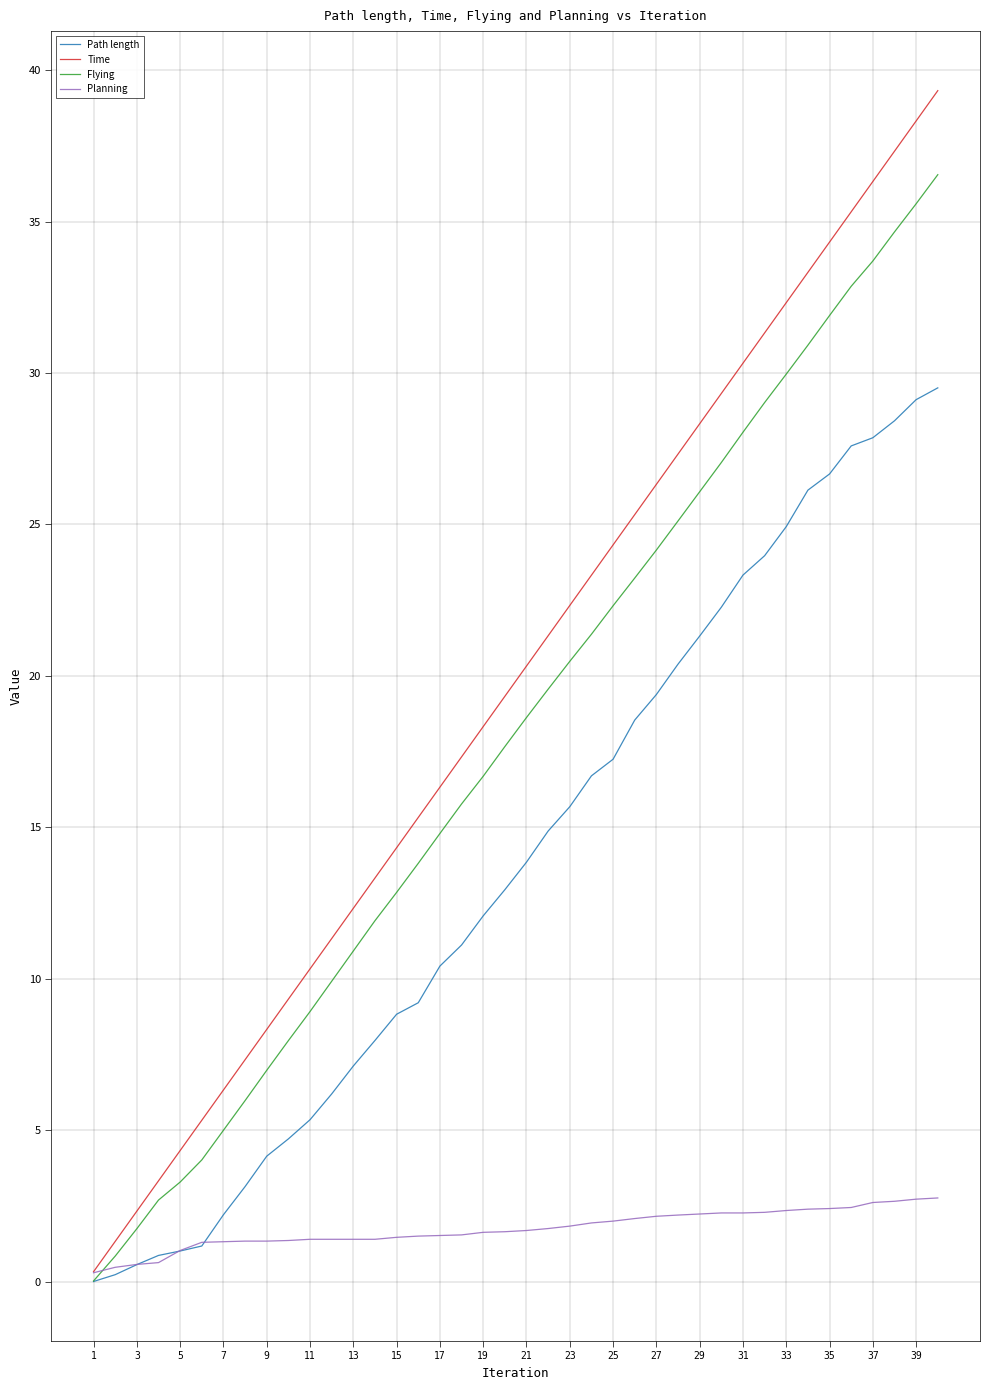

True or false: Time has more than 1 interior local peaks.

False